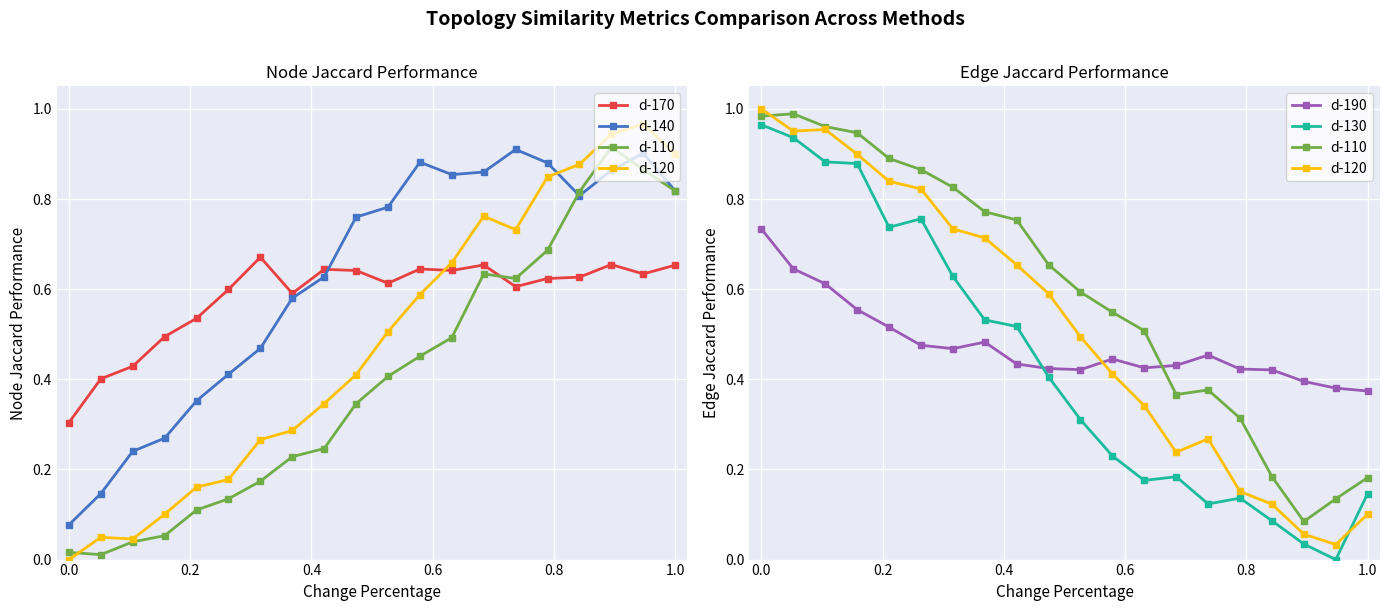

At which category is the sum across all series the highest?

0.2